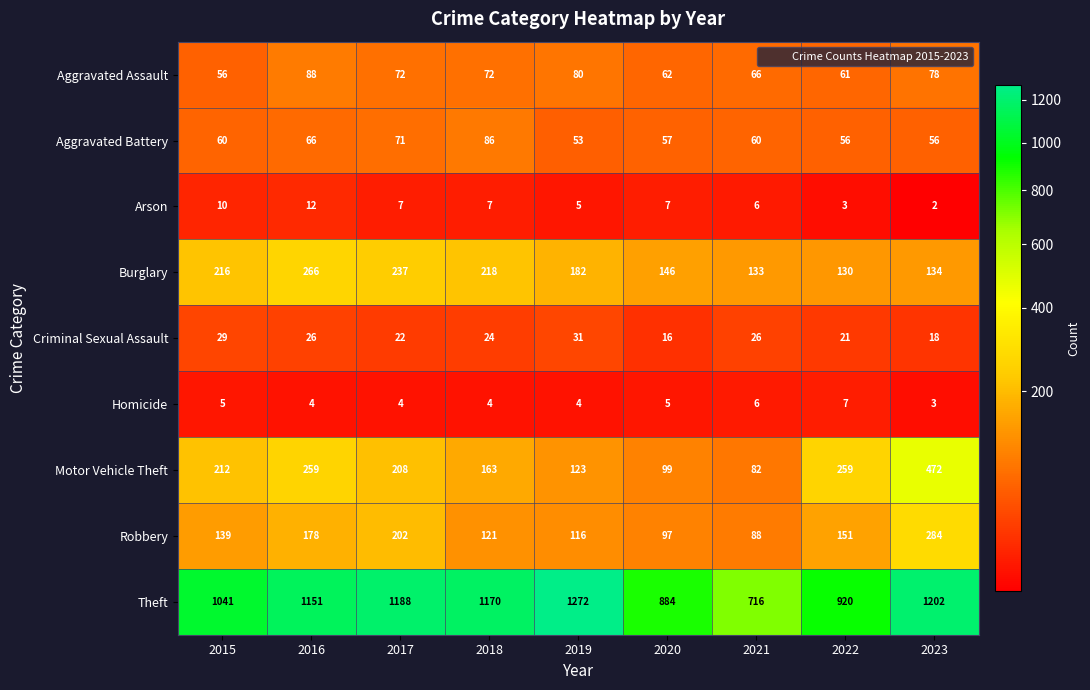

Which category has the highest value across all series?

2019